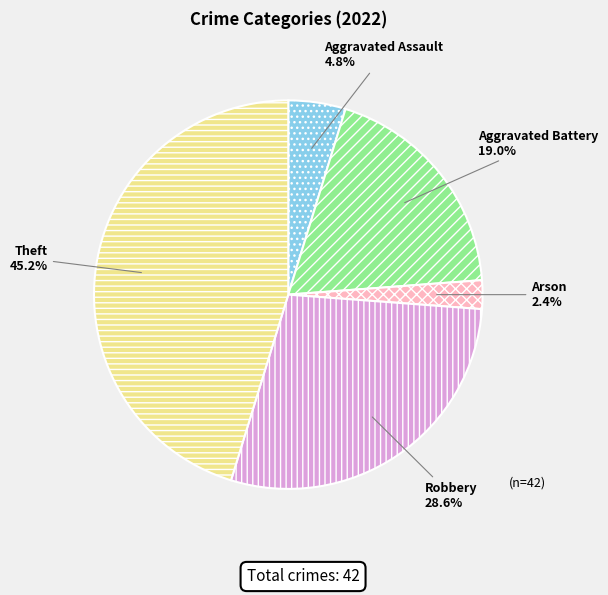

Does any single category account for the majority?

No